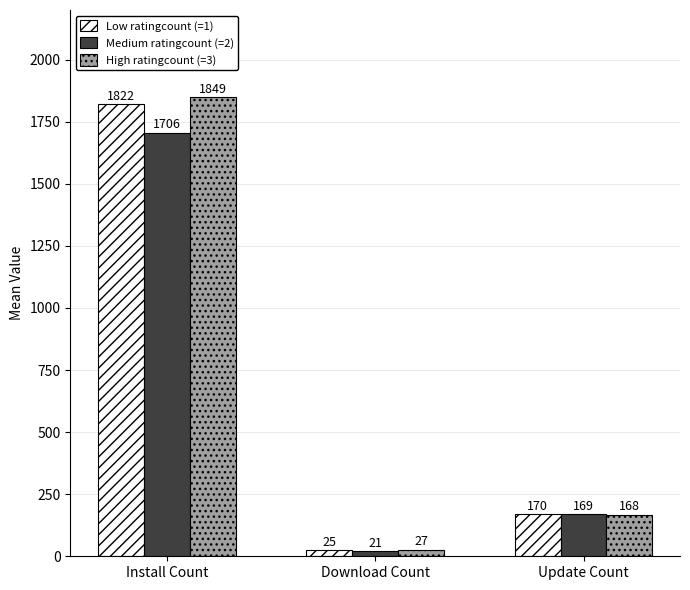

Reading right to left, what are all the values shown in this chart?

Low ratingcount (=1): 170	25	1822
Medium ratingcount (=2): 169	21	1706
High ratingcount (=3): 168	27	1849